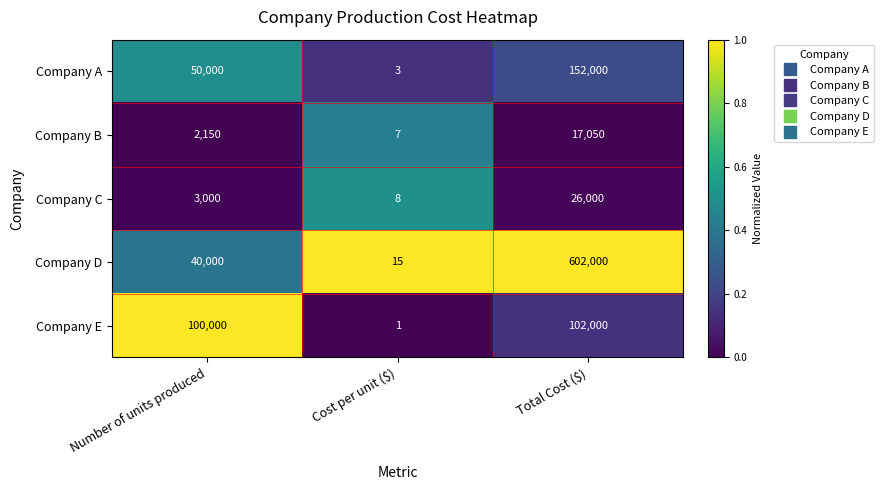

Read the Company E value at Number of units produced.

100000